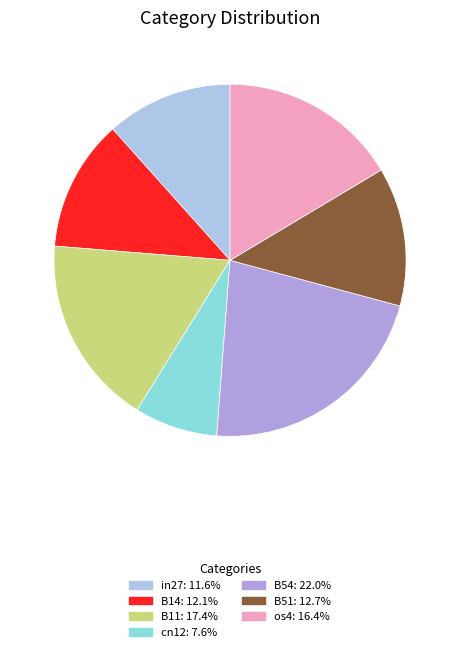

Approximately how many times larger is the value at in27 compared to B11?

0.7